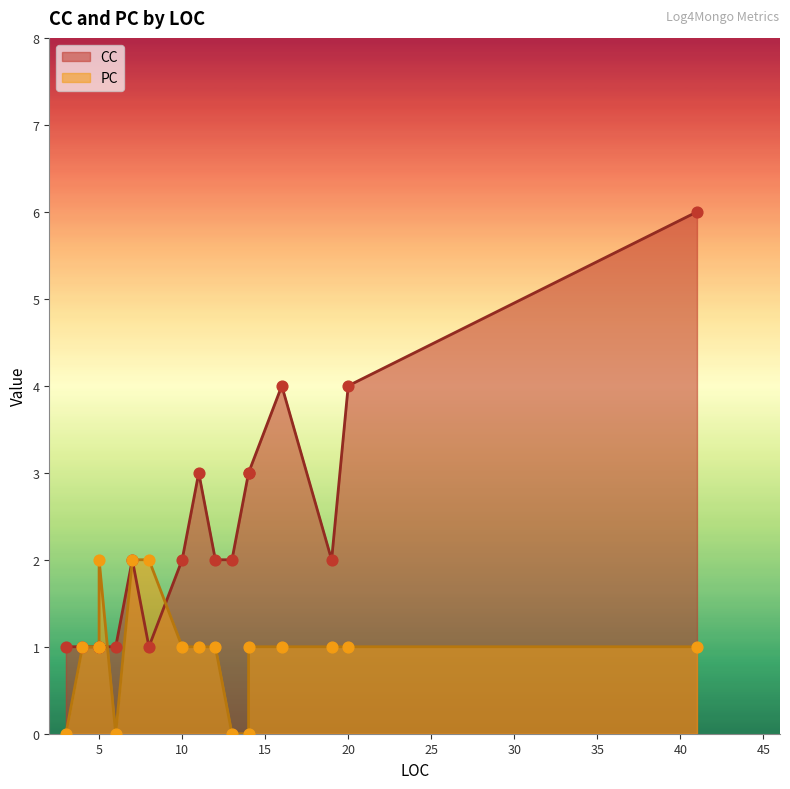

What are all the series names shown in the legend?

CC, PC